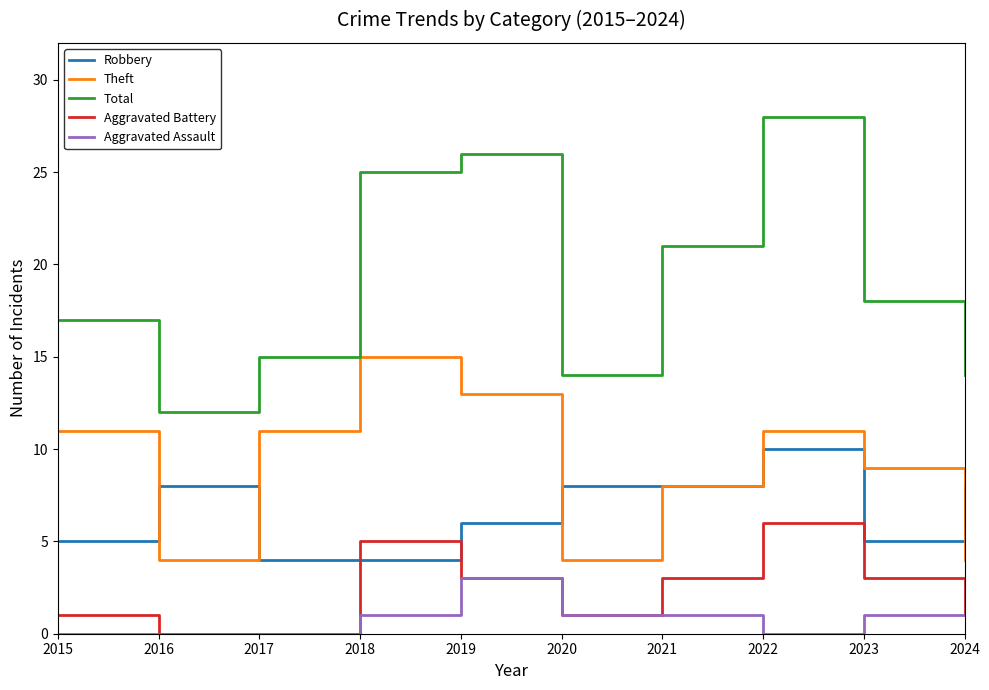

Which category has the highest value across all series?

2022